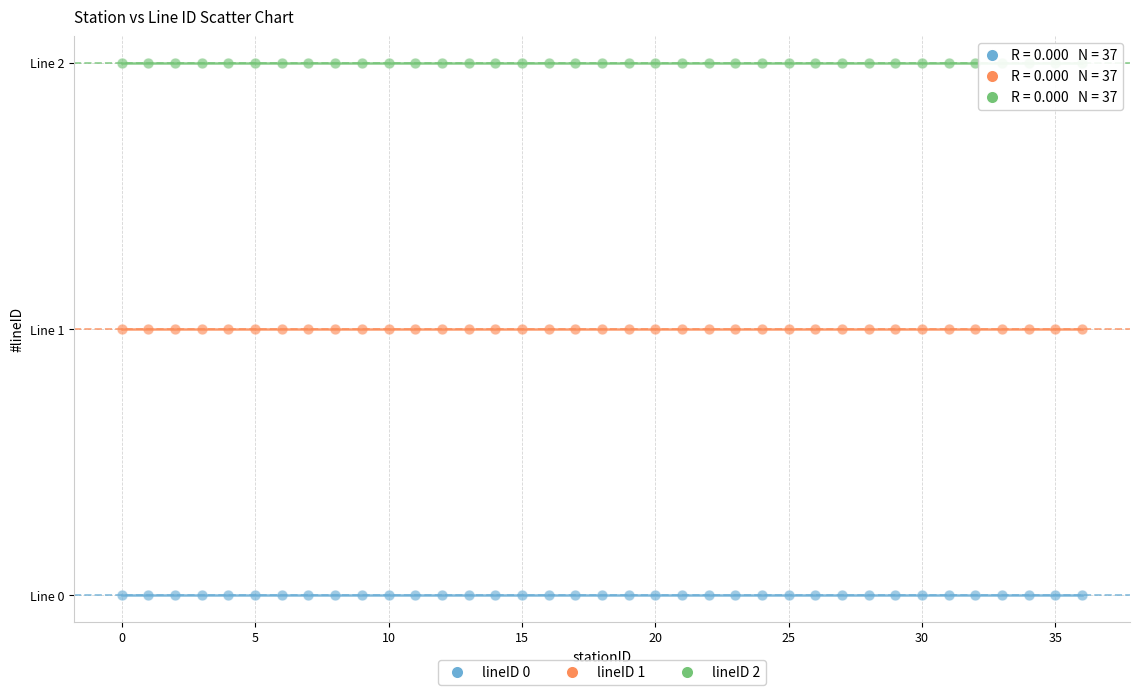

Which series reaches the minimum Y coordinate?

lineID 0